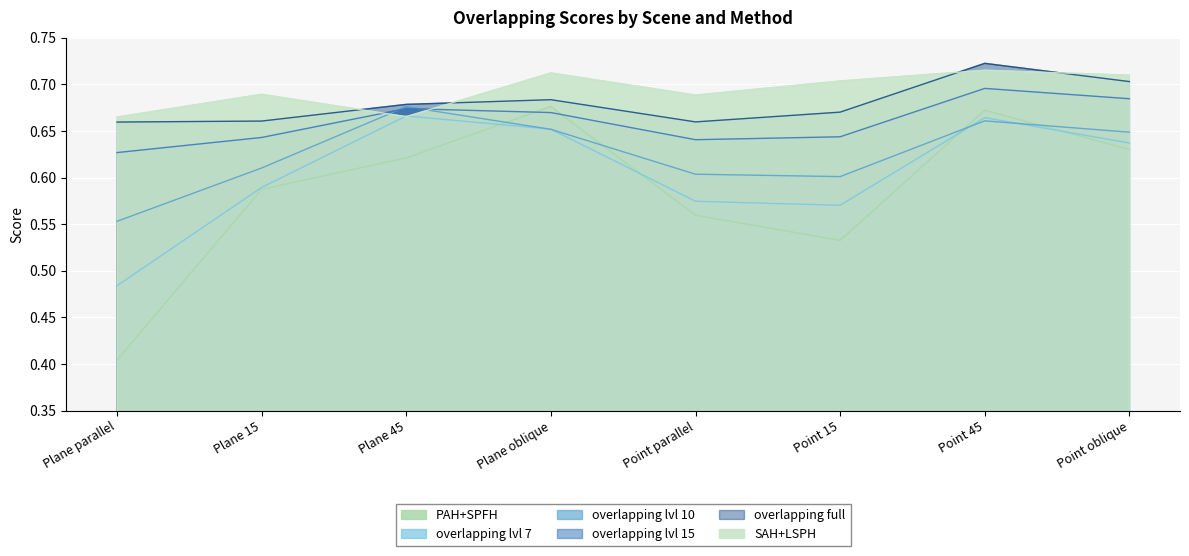

What are all the series names shown in the legend?

PAH+SPFH, overlapping lvl 7, overlapping lvl 10, overlapping lvl 15, overlapping full, SAH+LSPH